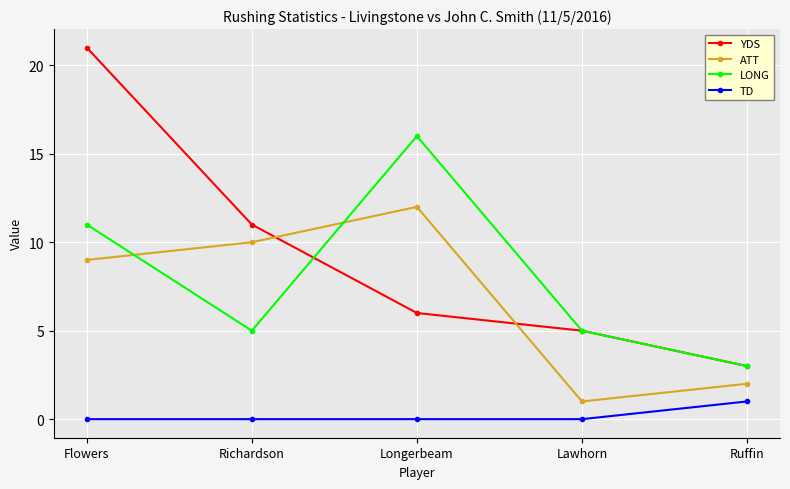

True or false: LONG has a value of 17 at Flowers.

False